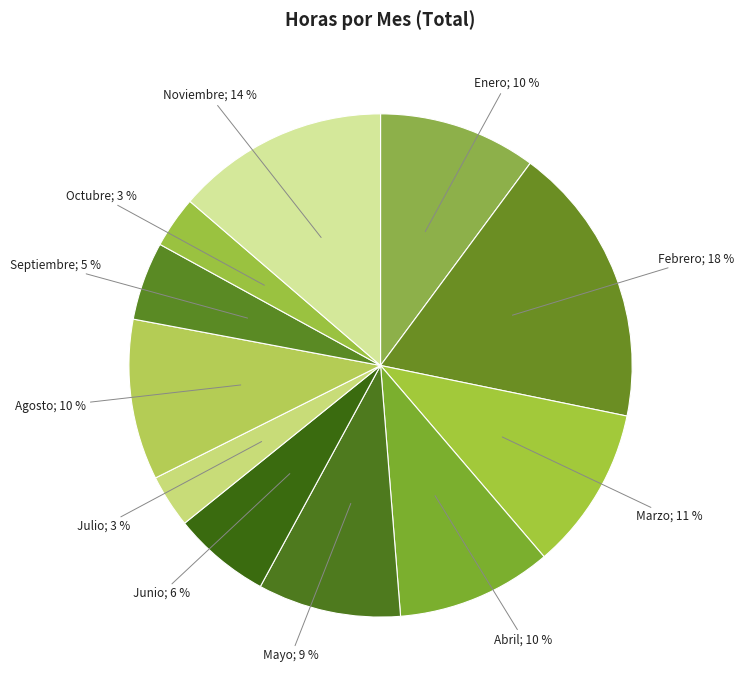

To the nearest percent, what is the average slice percentage?

9%